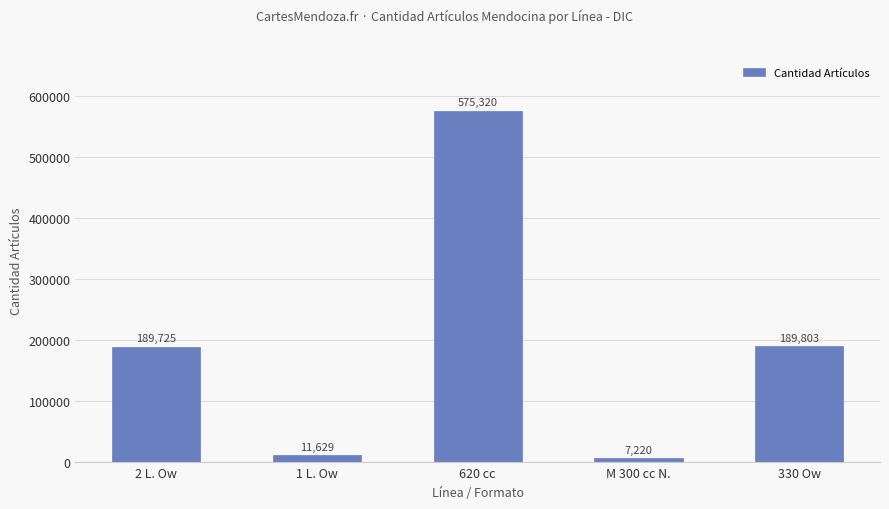

True or false: the data shows 11629 at 1 L. Ow.

True